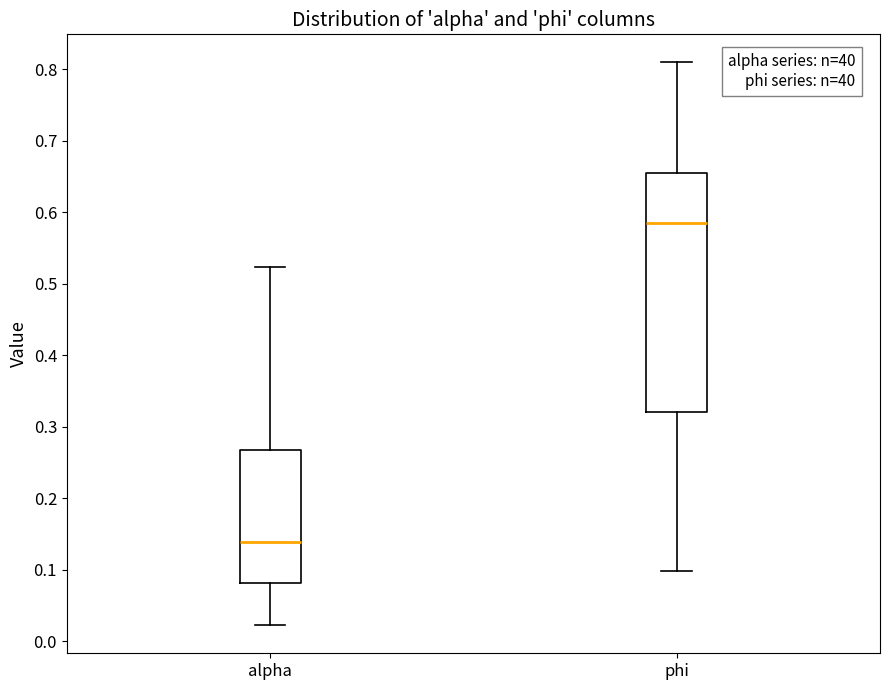

Which box's median line is the lowest?

alpha